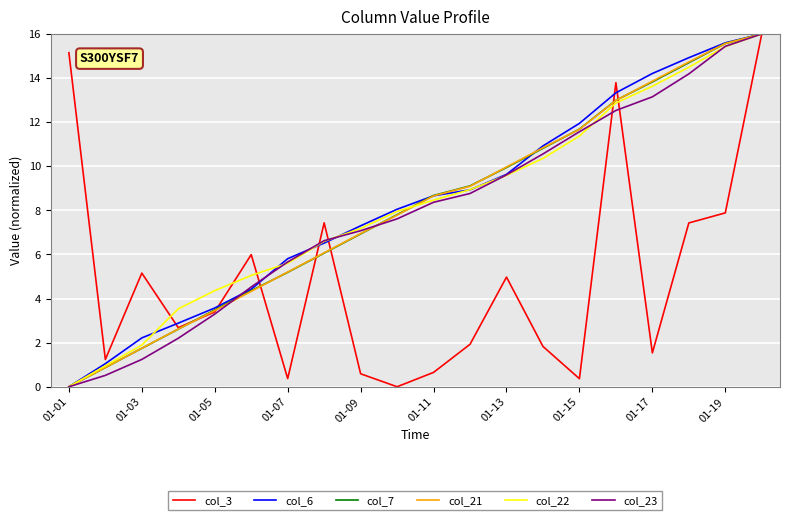

What are all the series names shown in the legend?

col_3, col_6, col_7, col_21, col_22, col_23